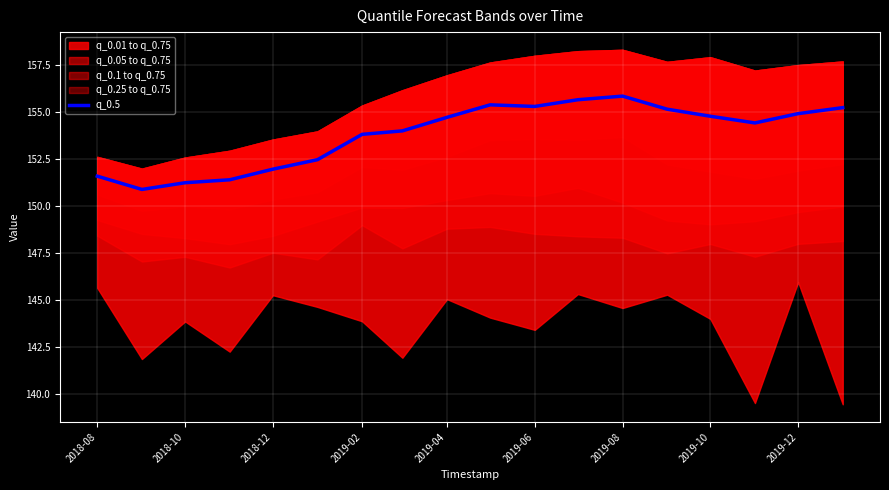

True or false: q_0.5 has a value of 155.3 at 2019-06.

True